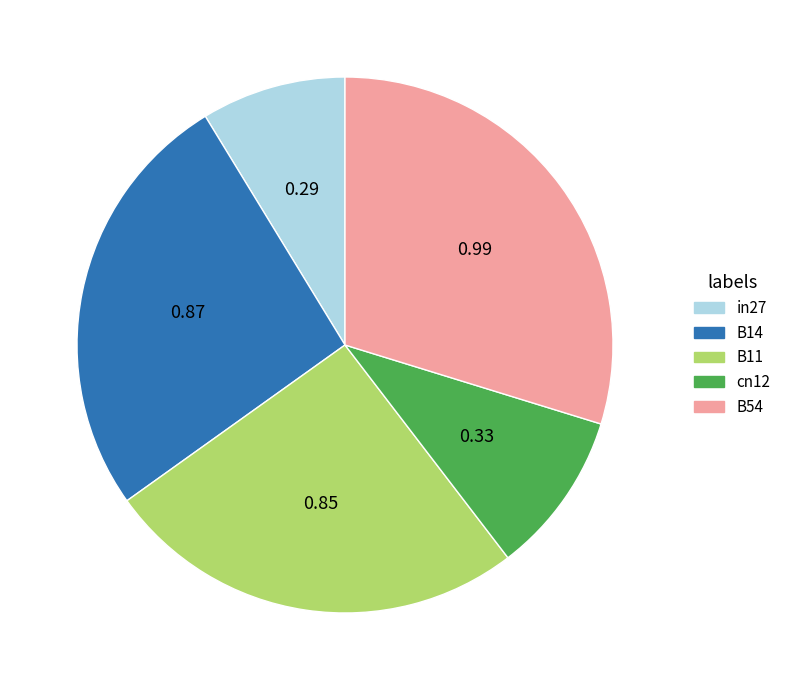

Does any single category account for the majority?

No